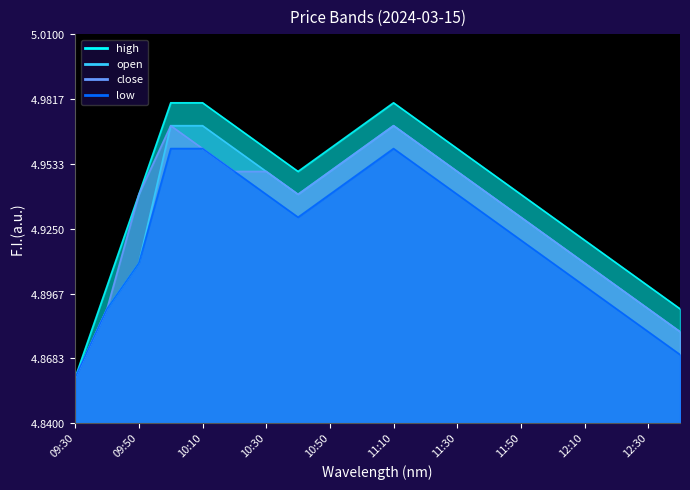

The value of open at 11:30 is 1.4. True or false?

False